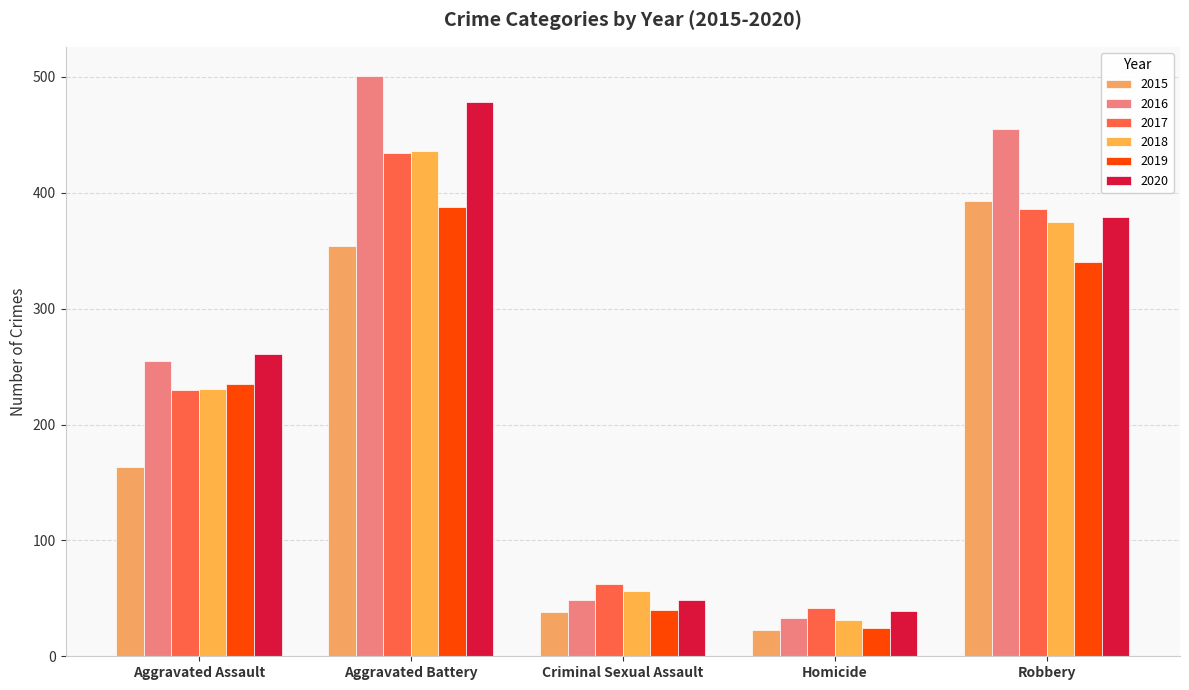

What is the value of the 2019 bar at the 1st from the left?

235